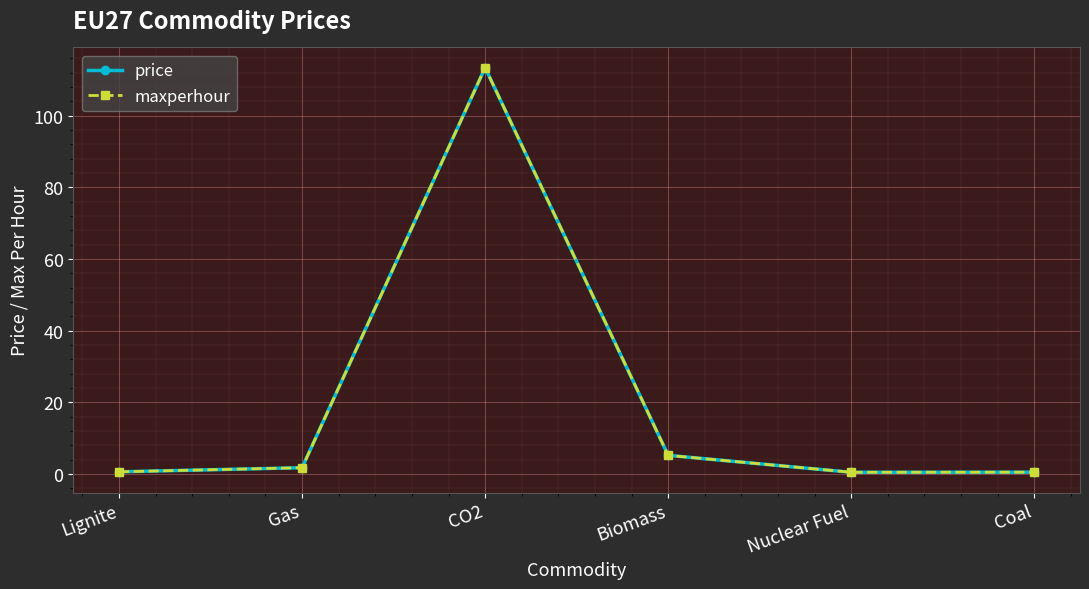

Is this an area chart (filled region under the line)?

No